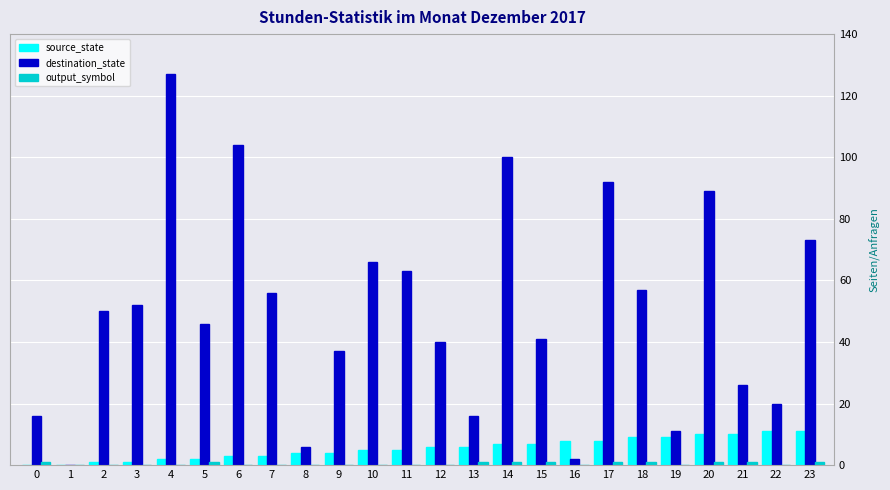

Are the bars grouped side by side (vs. stacked)?

Yes